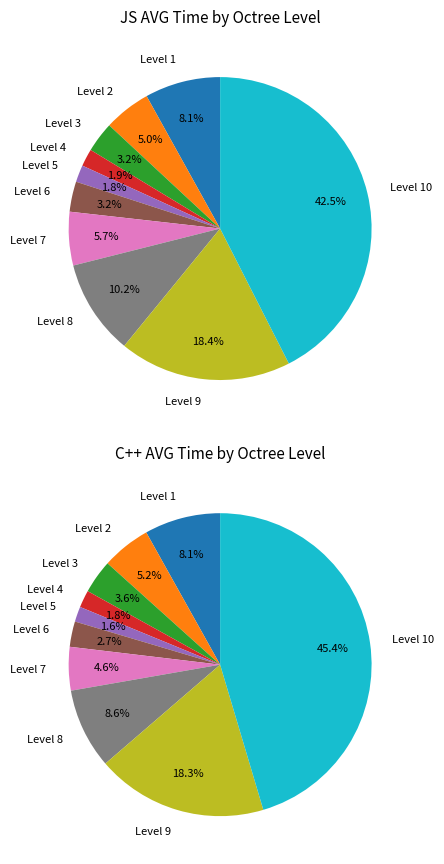

Rank the series by their average value, from highest to lowest.

JS AVG Time, C++ AVG Time